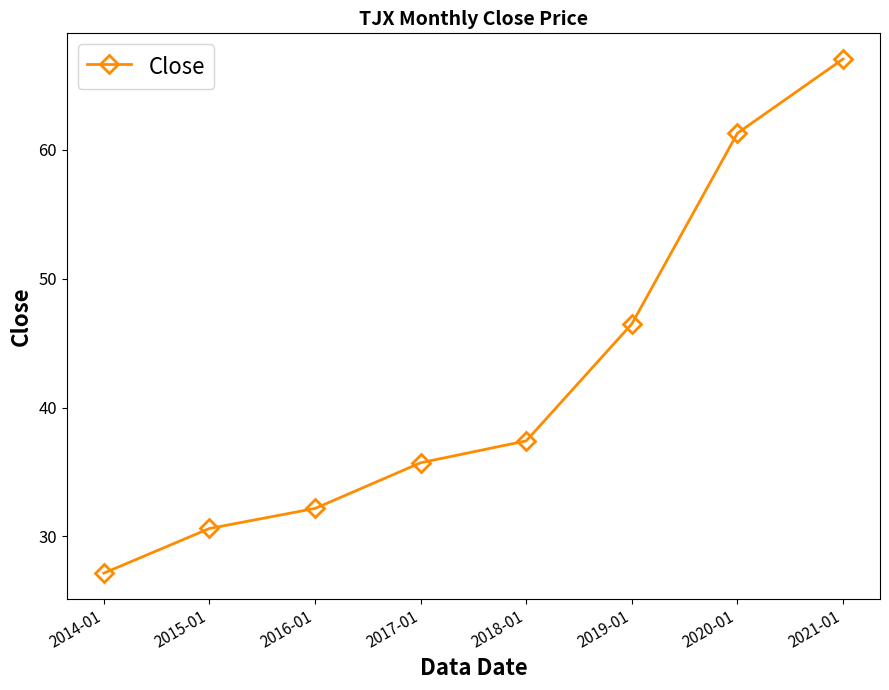

How many lines are shown in the chart?

1